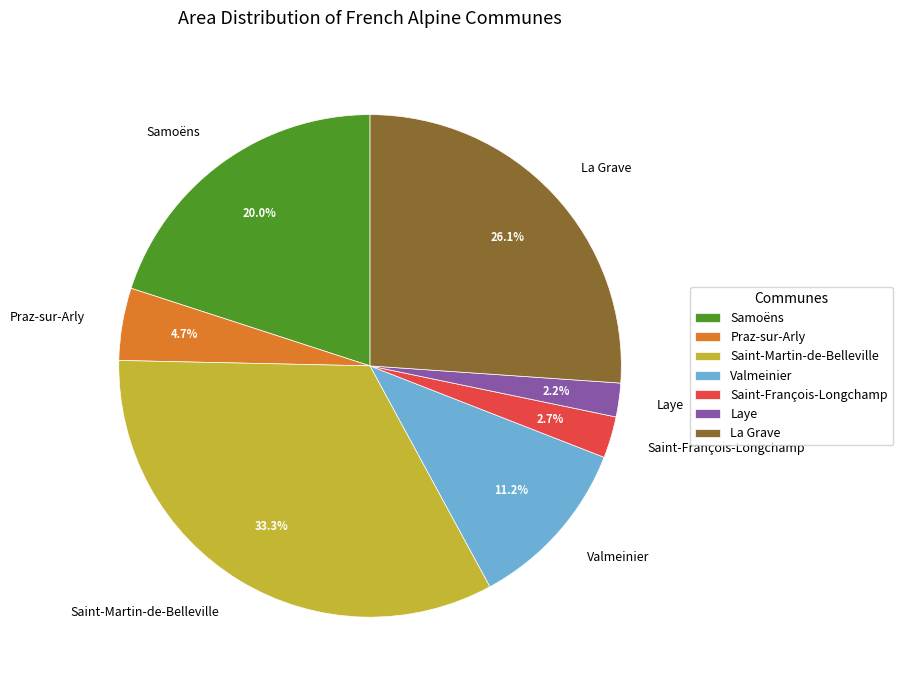

Count the number of slices in the pie.

7